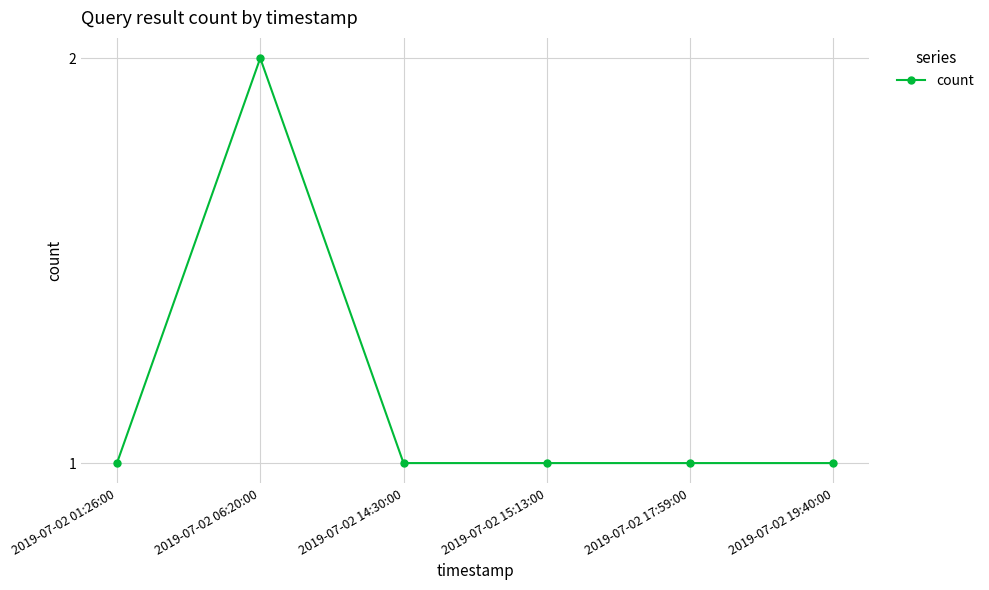

Count the values in the range 1 to 2.

6